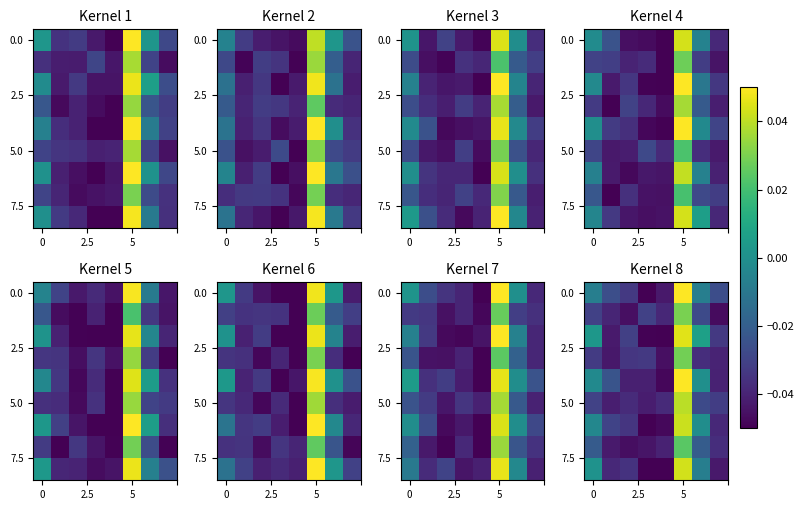

Which has a higher value, 7 or 2.5?

2.5